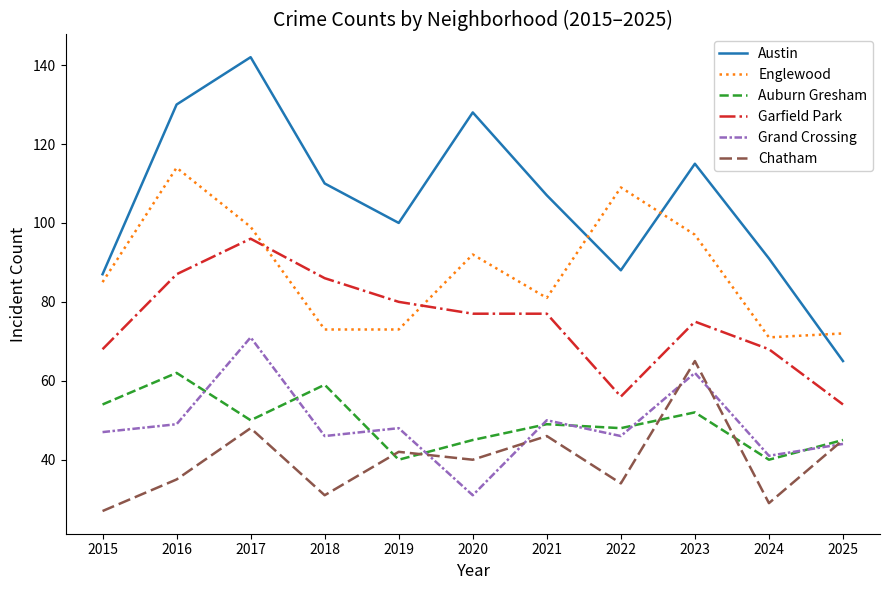

The value of Auburn Gresham at 2022 is 48. True or false?

True